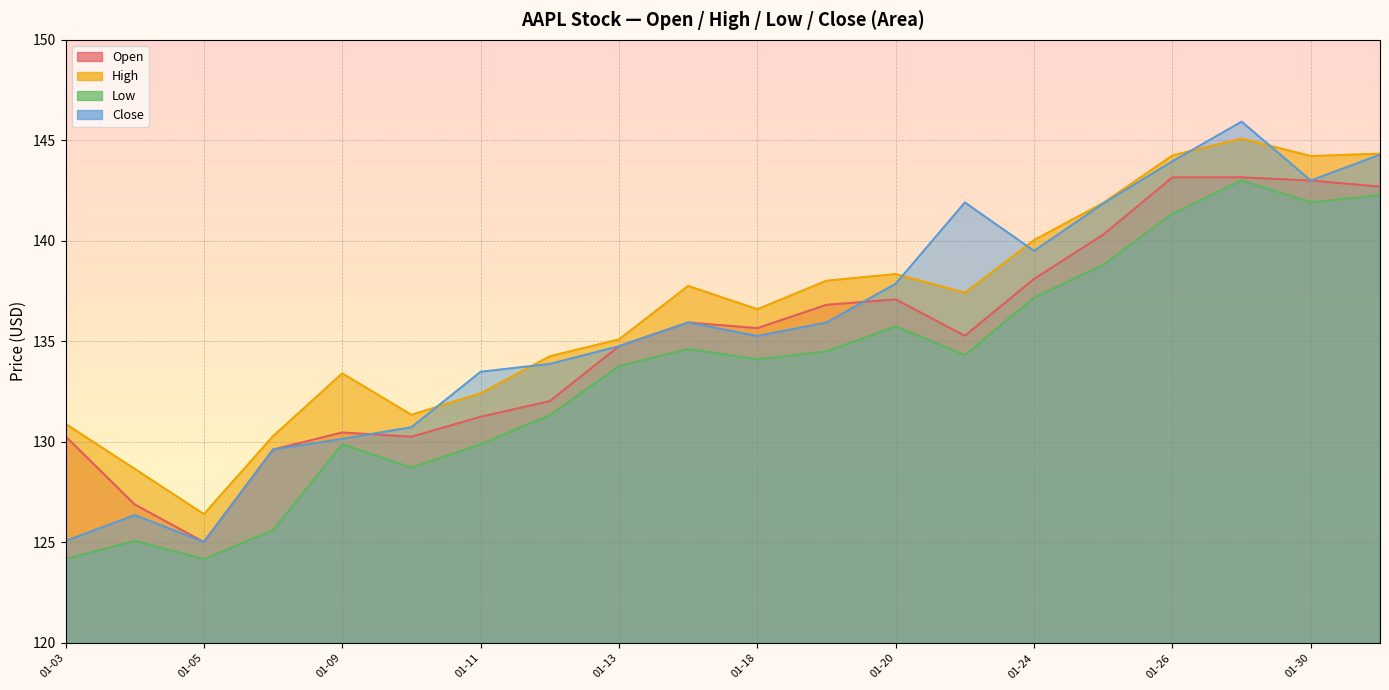

What is the difference between the Low values at 2023-01-25 and 2023-01-17?

4.2